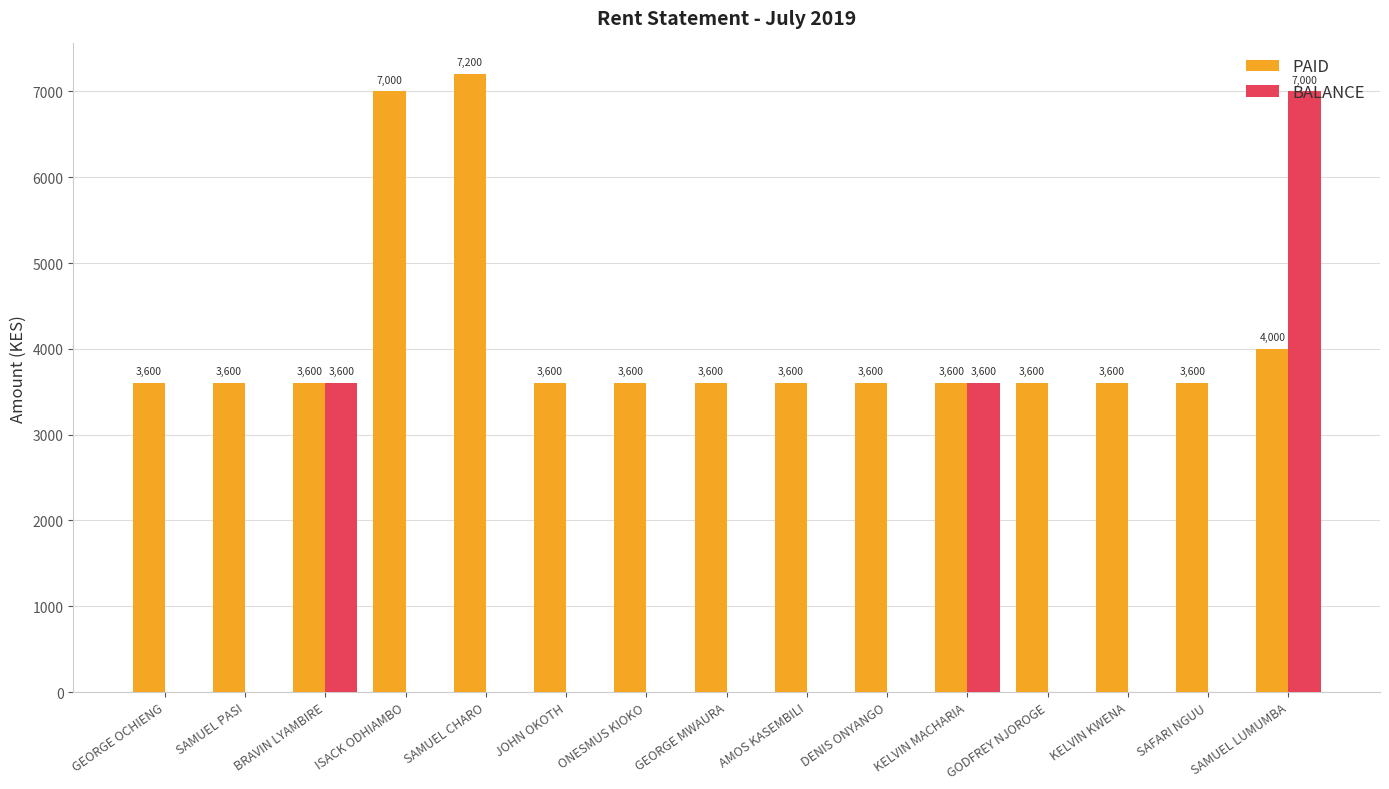

Count the number of categories in the chart.

15